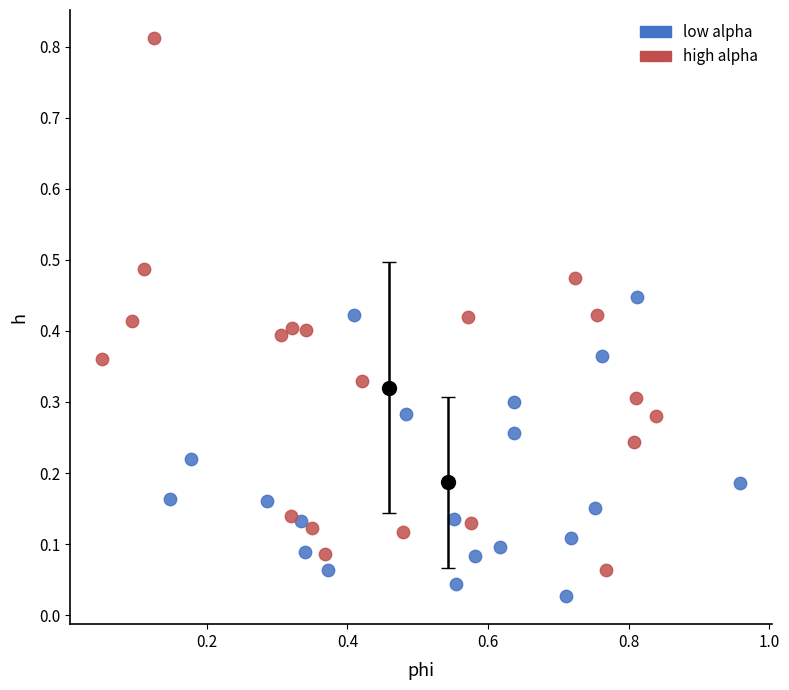

What are all the series names shown in the legend?

low alpha, high alpha